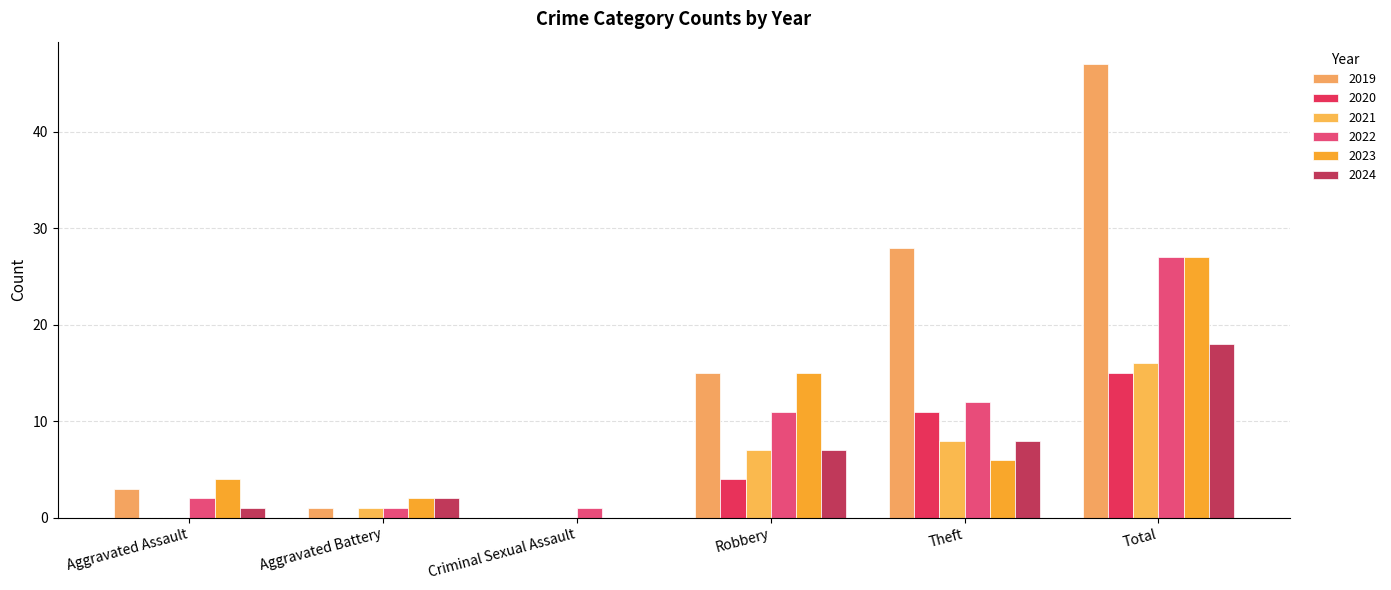

Between Aggravated Battery and Theft, which is larger?

Theft